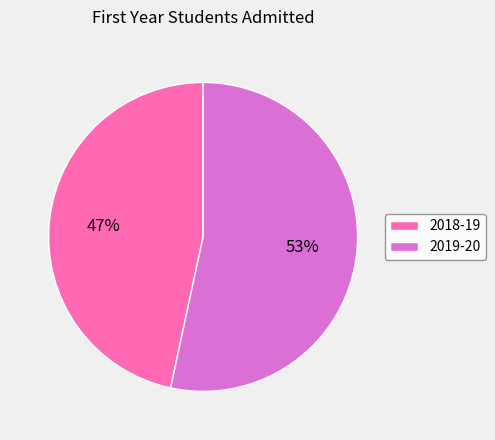

To the nearest percent, what is the combined percentage of 2018-19 and 2019-20?

100%